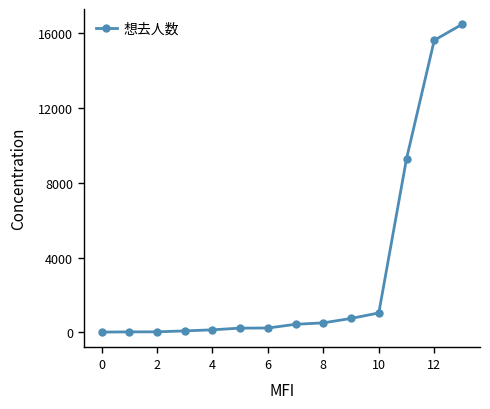

What is the sum of all values?

44830